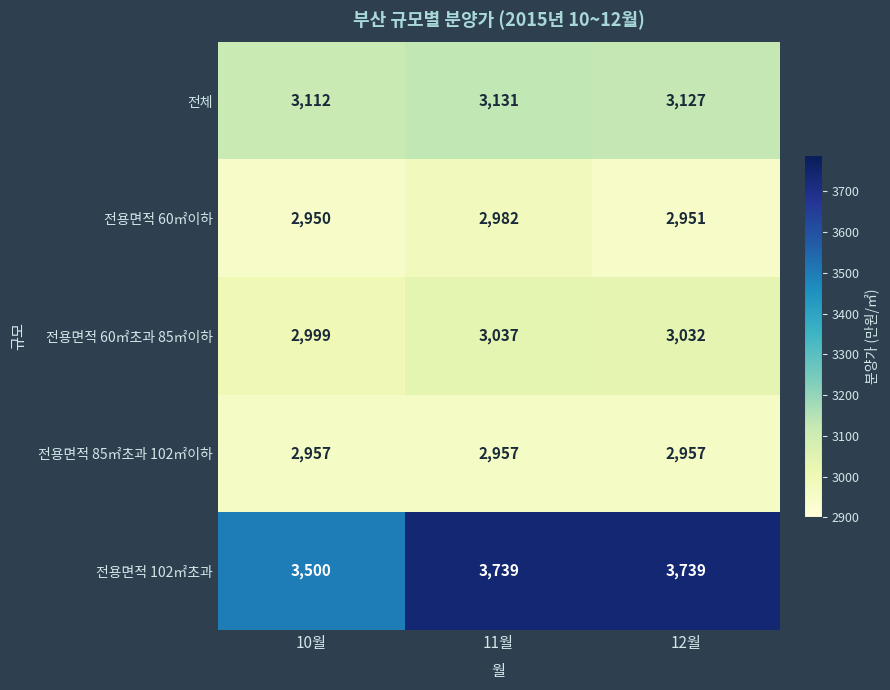

What is the minimum value shown in the chart?

2950